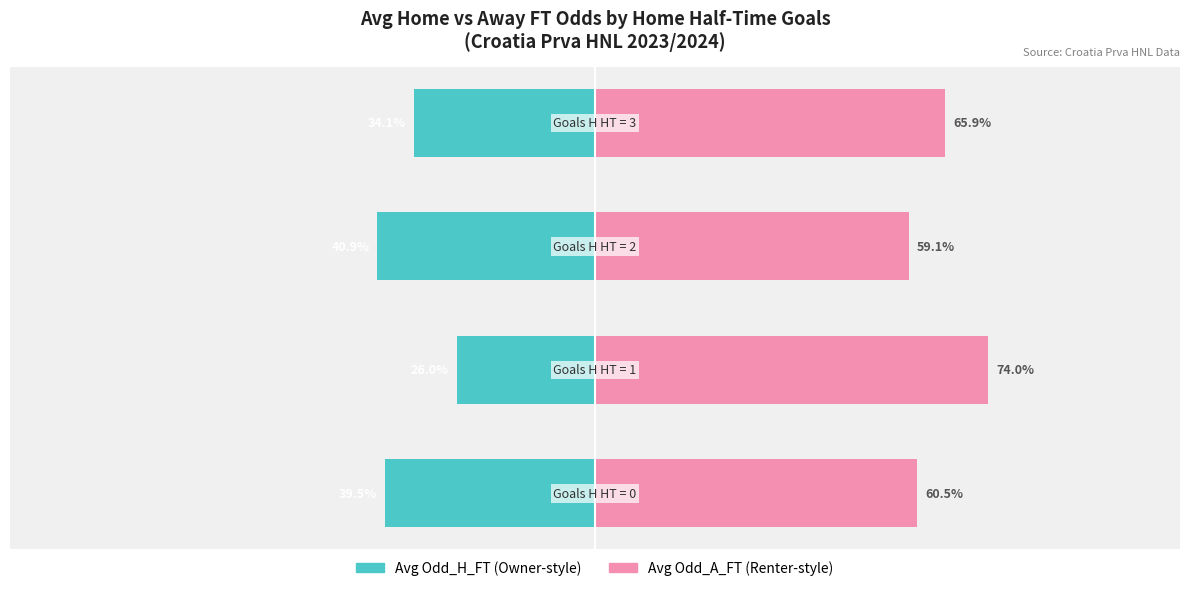

True or false: Avg Odd_H_FT has a value of -51.1 at −50.

False